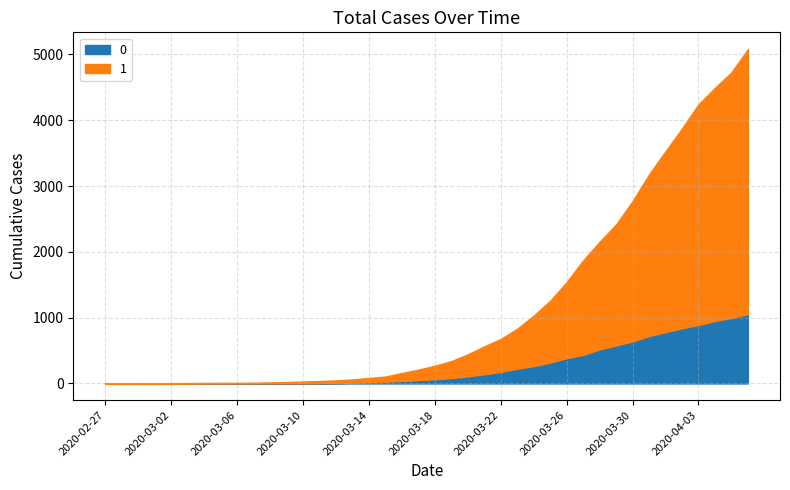

The 1 series shows 607 at 2020-03-23. True or false?

True